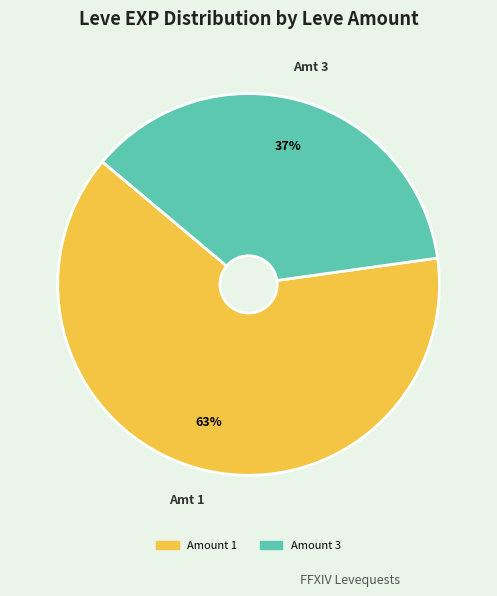

Count the number of slices in the pie.

2